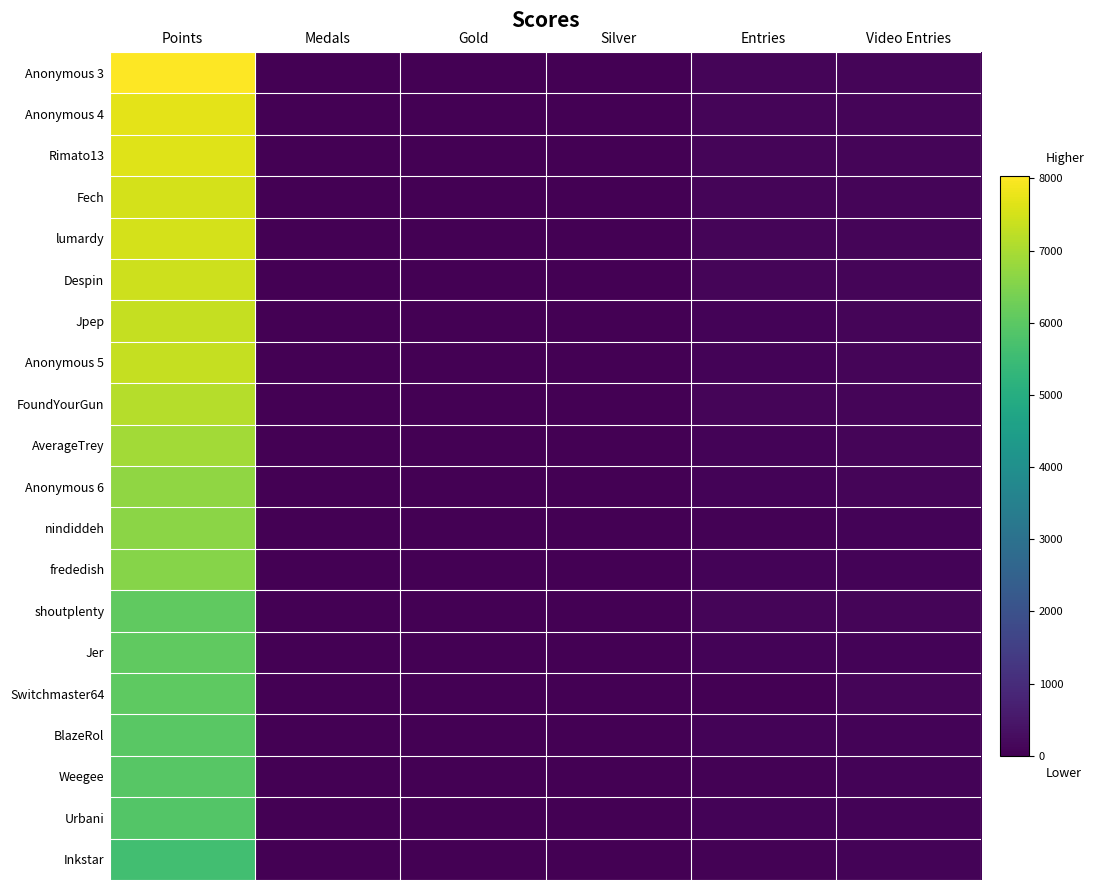

Reading left to right, transcribe all the data shown in this chart.

Anonymous 3: Points=8031	Medals=19	Gold=19	Silver=11	Entries=115	Video Entries=115
Anonymous 4: Points=7705	Medals=9	Gold=8	Silver=9	Entries=98	Video Entries=116
Rimato13: Points=7626	Medals=8	Gold=3	Silver=15	Entries=104	Video Entries=115
Fech: Points=7529	Medals=14	Gold=8	Silver=4	Entries=104	Video Entries=114
lumardy: Points=7501	Medals=9	Gold=5	Silver=8	Entries=114	Video Entries=114
Despin: Points=7417	Medals=3	Gold=6	Silver=6	Entries=115	Video Entries=115
Jpep: Points=7332	Medals=3	Gold=7	Silver=2	Entries=89	Video Entries=114
Anonymous 5: Points=7323	Medals=8	Gold=5	Silver=4	Entries=82	Video Entries=114
FoundYourGun: Points=7137	Medals=8	Gold=4	Silver=5	Entries=101	Video Entries=104
AverageTrey: Points=6922	Medals=3	Gold=1	Silver=3	Entries=86	Video Entries=100
Anonymous 6: Points=6699	Medals=1	Gold=4	Silver=5	Entries=66	Video Entries=113
nindiddeh: Points=6638	Medals=3	Gold=5	Silver=7	Entries=45	Video Entries=86
frededish: Points=6557	Medals=4	Gold=10	Silver=8	Entries=80	Video Entries=80
shoutplenty: Points=6067	Medals=1	Gold=1	Silver=1	Entries=101	Video Entries=102
Jer: Points=6058	Medals=16	Gold=1	Silver=0	Entries=72	Video Entries=73
Switchmaster64: Points=6042	Medals=1	Gold=0	Silver=0	Entries=24	Video Entries=110
BlazeRol: Points=5964	Medals=3	Gold=2	Silver=1	Entries=86	Video Entries=86
Weegee: Points=5932	Medals=6	Gold=5	Silver=6	Entries=49	Video Entries=72
Urbani: Points=5883	Medals=4	Gold=3	Silver=2	Entries=65	Video Entries=65
Inkstar: Points=5610	Medals=9	Gold=3	Silver=2	Entries=50	Video Entries=70